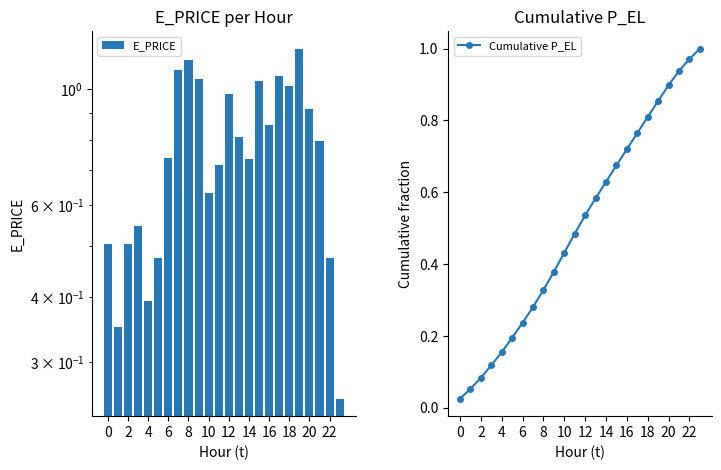

How many distinct data groups are displayed?

2